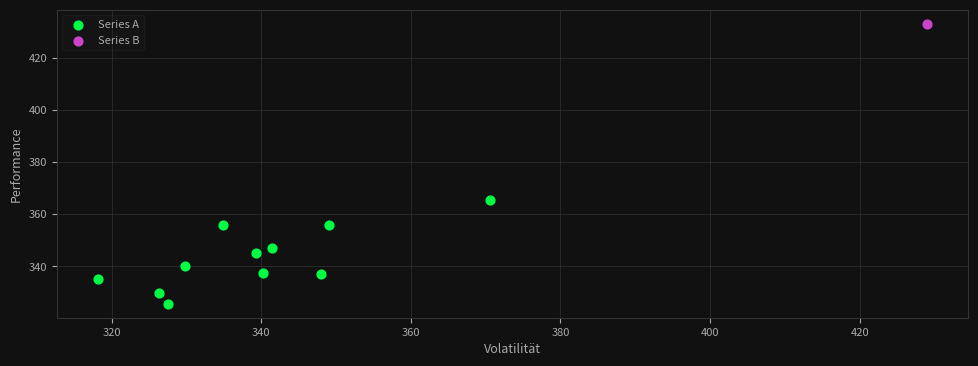

What are all the series names shown in the legend?

Series A, Series B